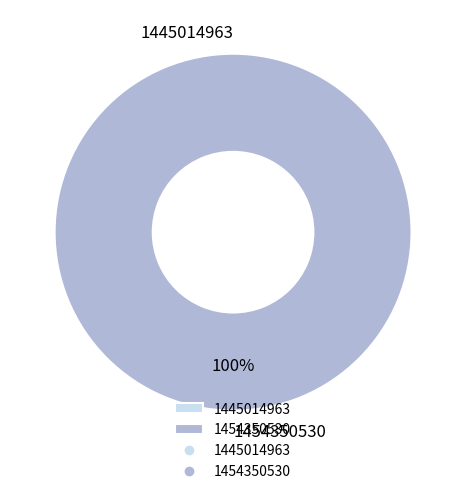

Do 1445014963 and 1454350530 together represent more than half of the pie?

Yes